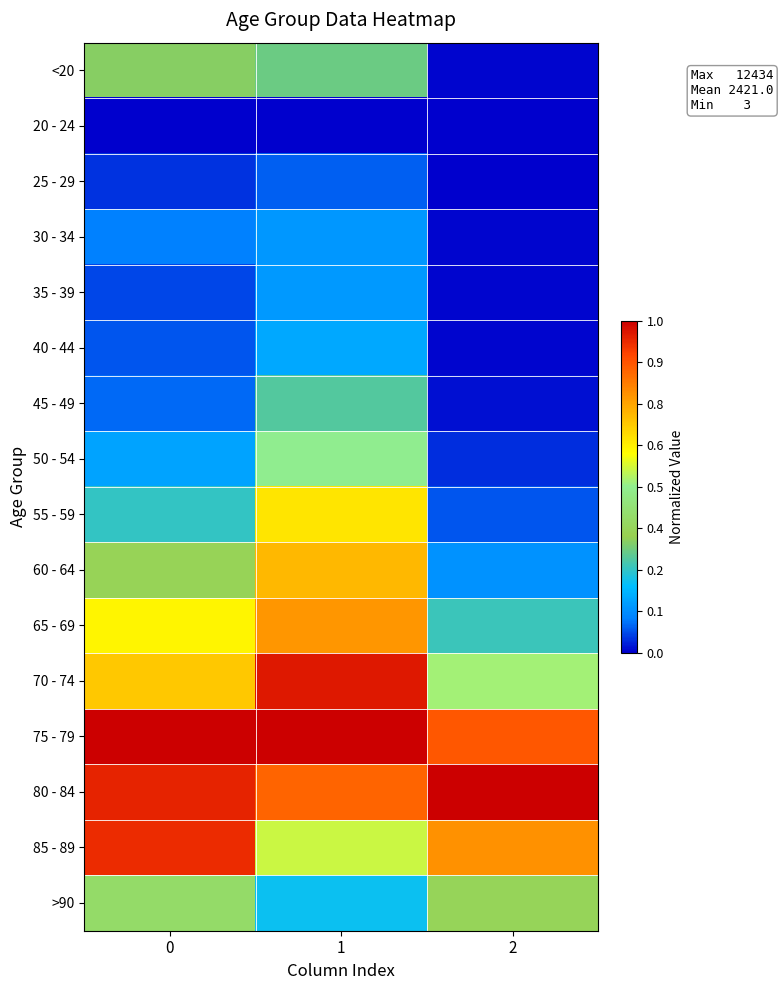

Which series has the largest total across all categories?

75 - 79